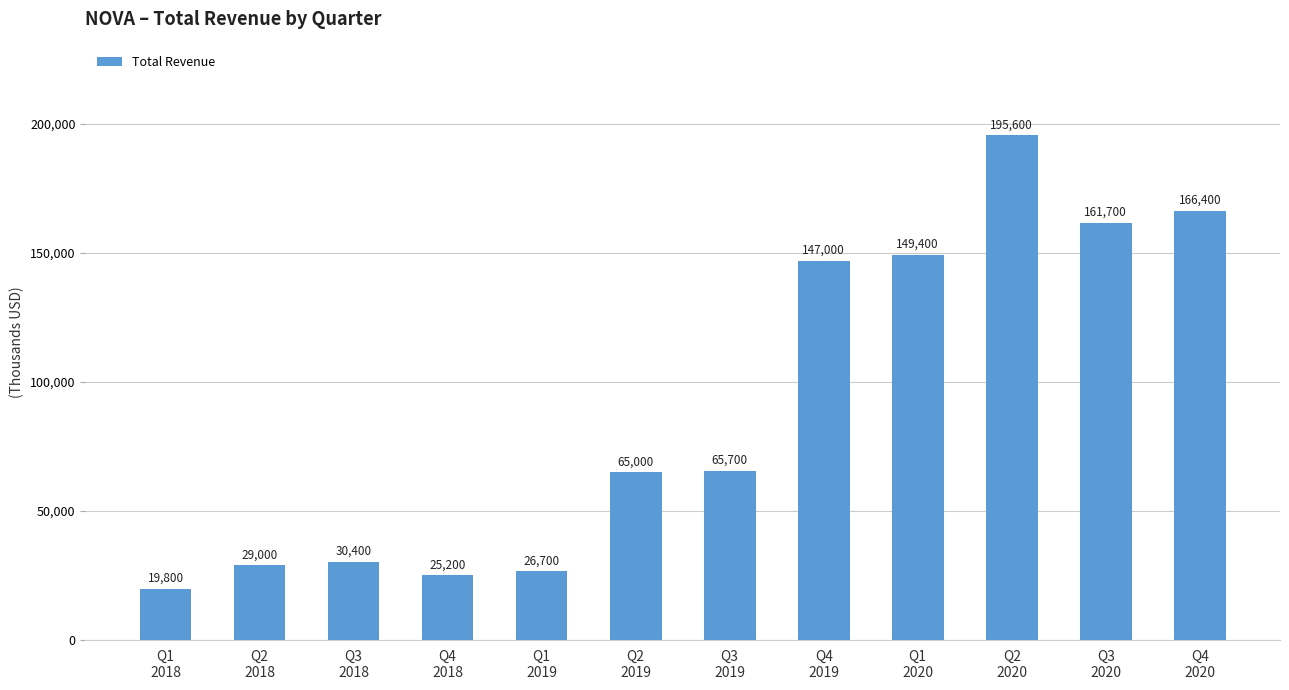

Approximately how many times larger is the value at Q3
2018 compared to Q4
2018?

1.2